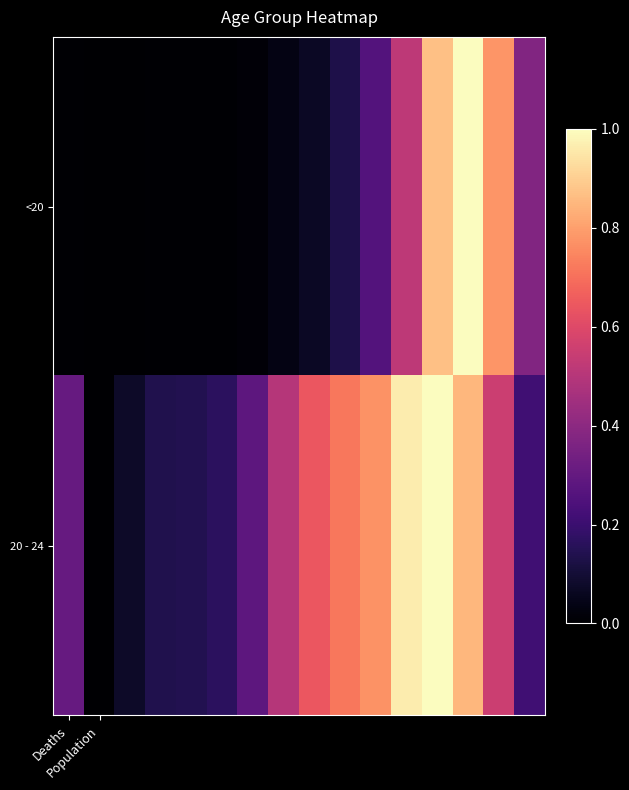

Which series has the largest total across all categories?

20 - 24